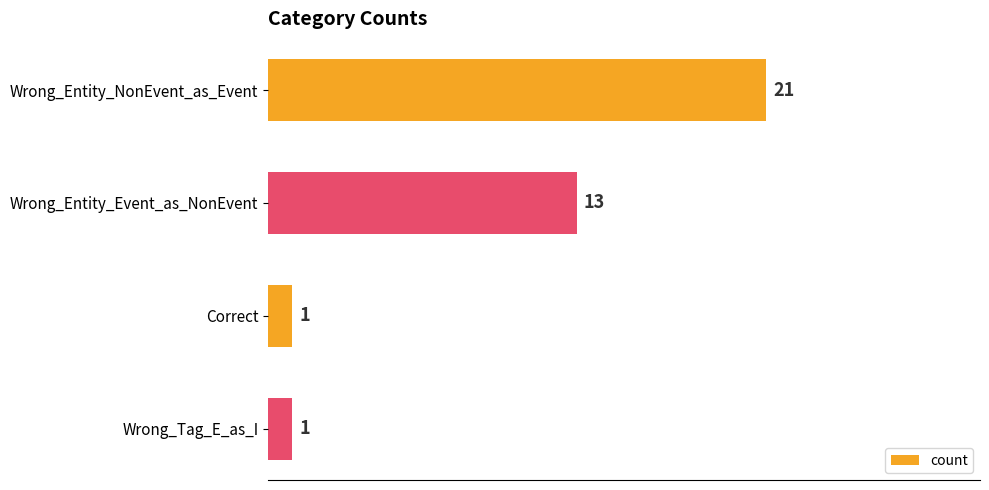

What is the greatest value displayed?

21